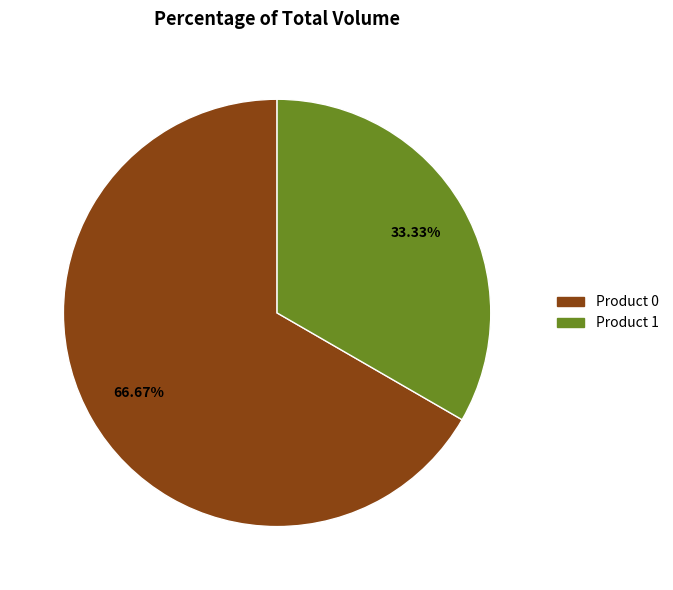

To the nearest percent, what is the difference between the Product 0 and Product 1 slice percentages?

33%